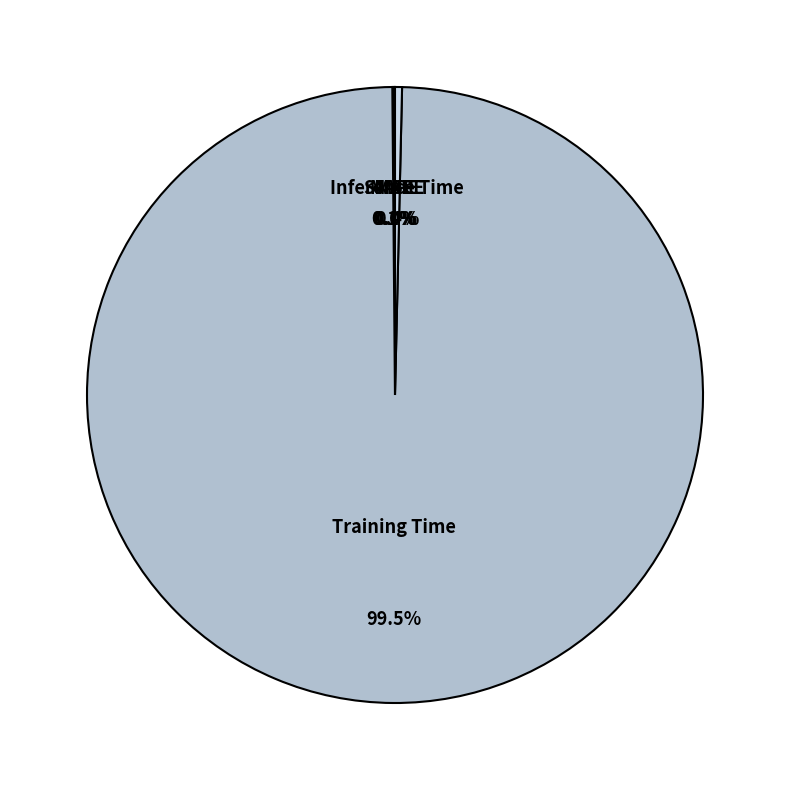

Which slice represents more than half of the pie?

Training Time